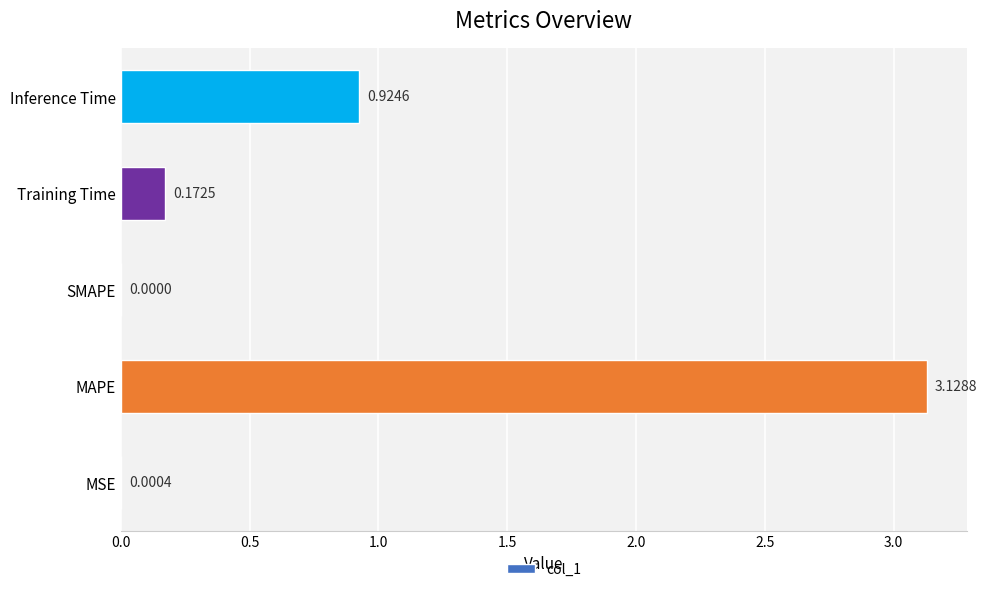

Between Training Time and SMAPE, which is larger?

Training Time